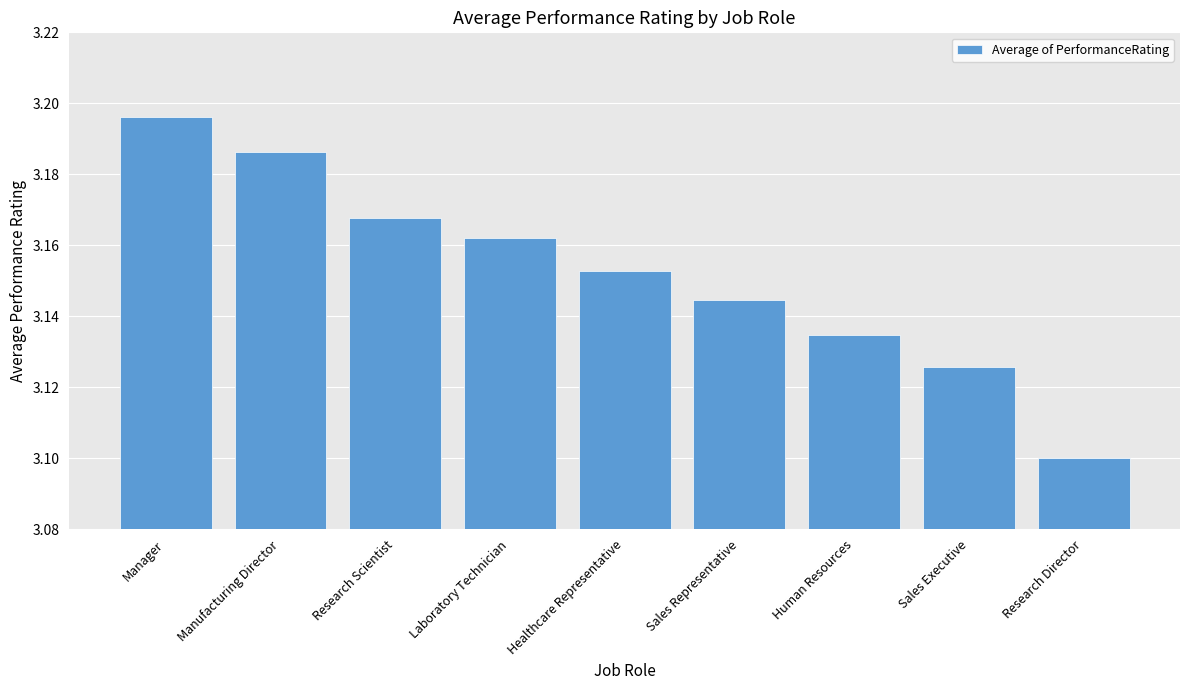

Approximately how many times larger is the value at Manager compared to Healthcare Representative?

1.0